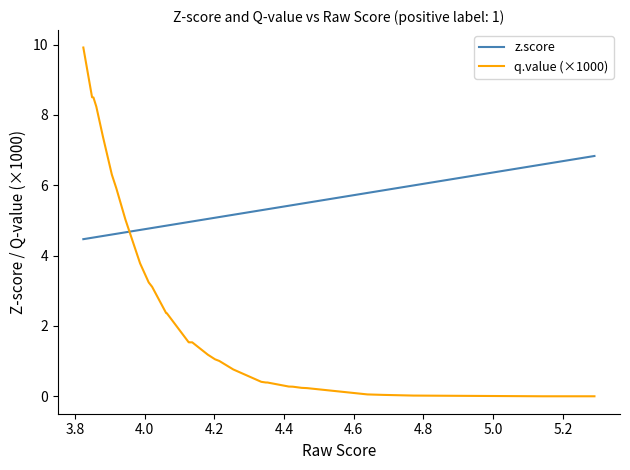

Which series has the largest total across all categories?

z.score